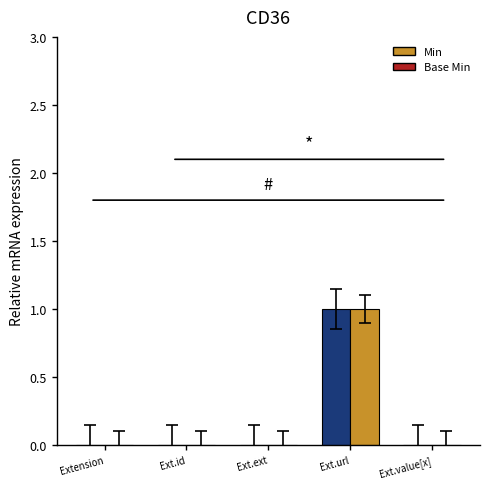

Count the number of data series in this chart.

2